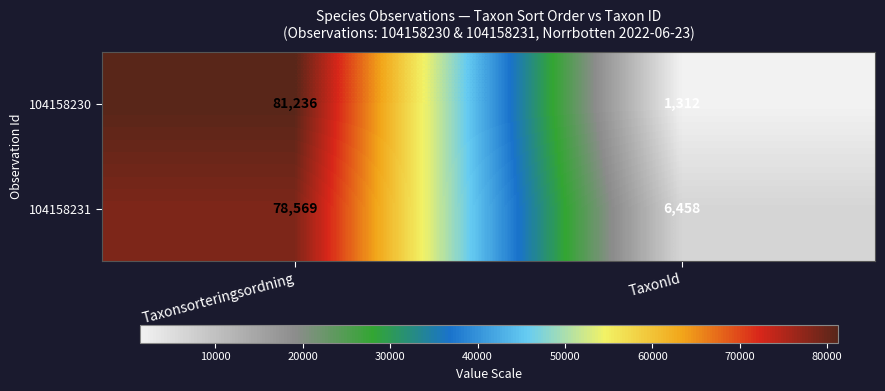

Is it true that 104158230 equals 326 at TaxonId?

False